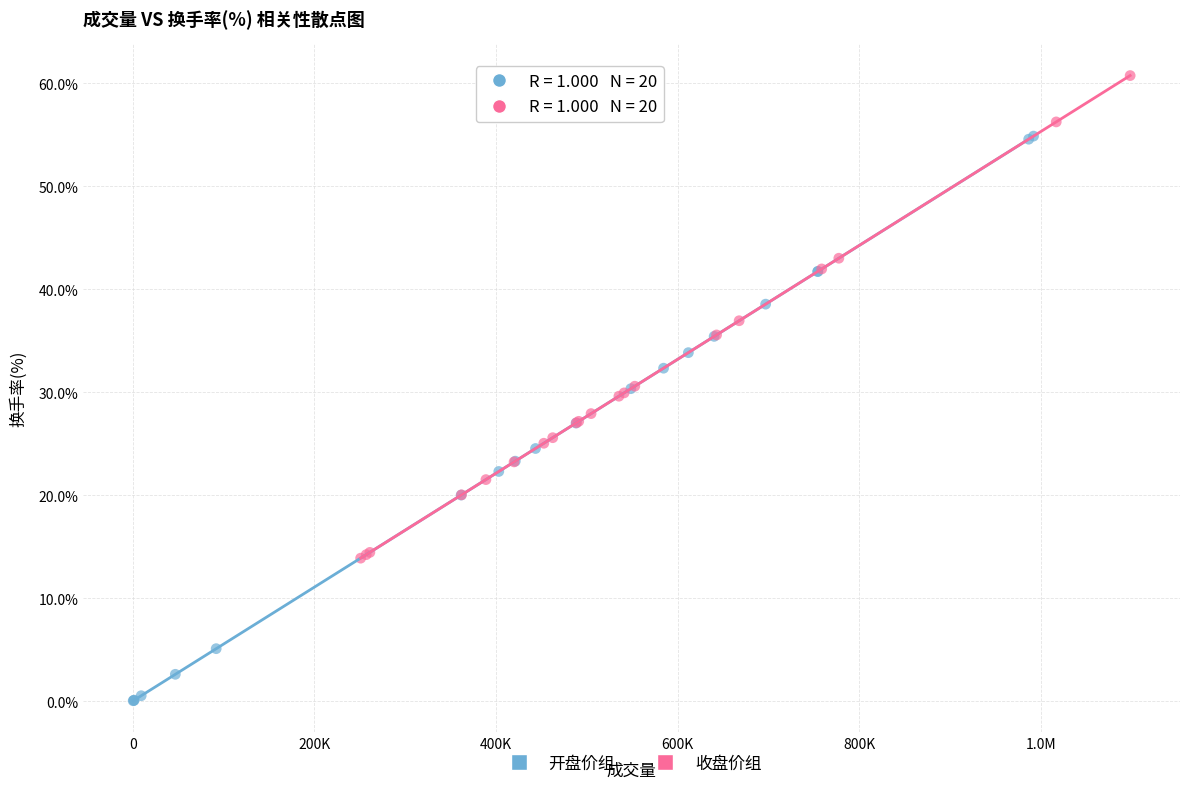

Which series reaches the maximum Y coordinate?

收盘价组